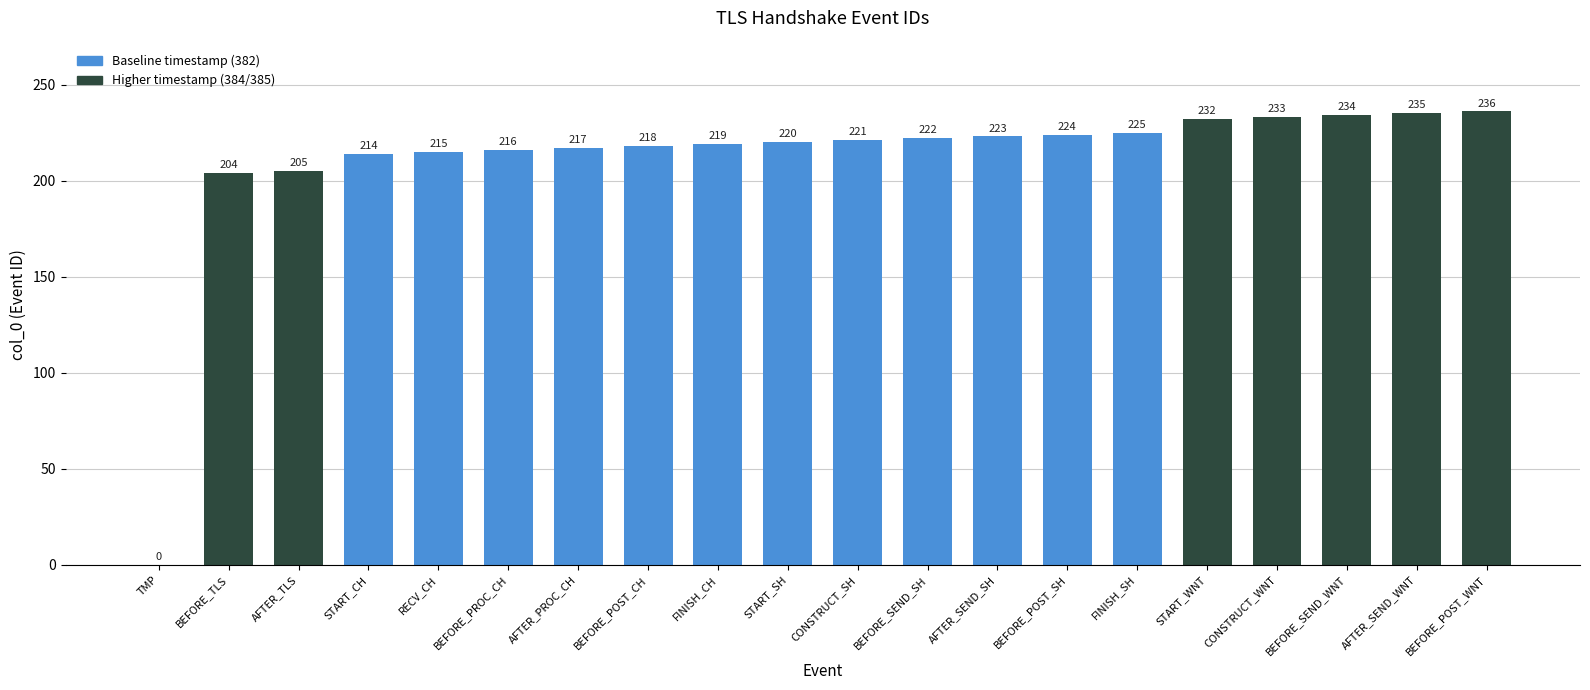

At which category does the chart reach its peak across all series?

BEFORE_POST_WNT